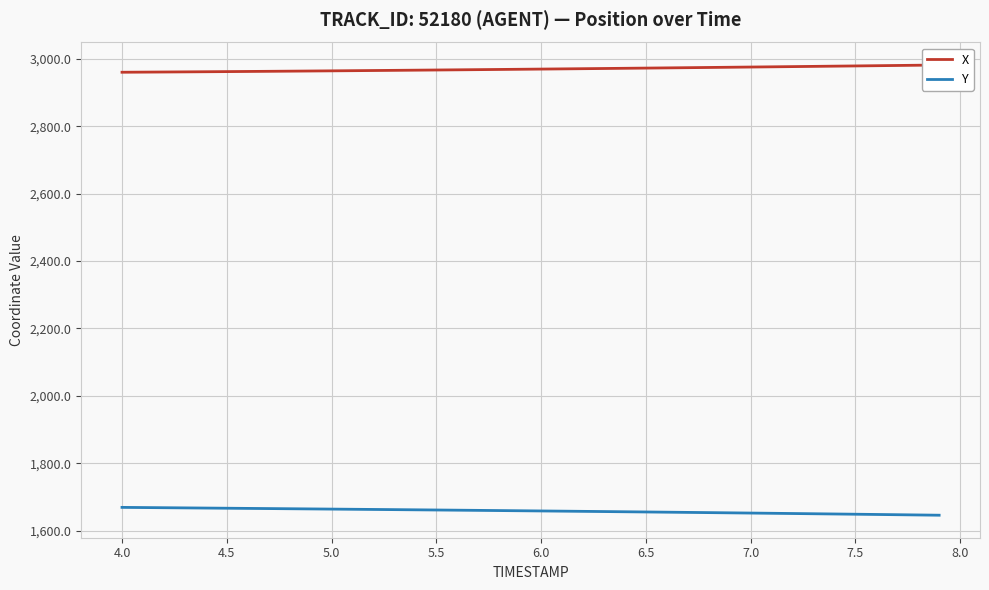

Reading right to left, extract all data points from this chart.

X: 2982.4	2981.7	2981.0	2980.3	2979.6	2978.9	2978.3	2977.6	2977.0	2976.3	2975.7	2975.1	2974.4	2973.8	2973.2	2972.6	2972.0	2971.4	2970.8	2970.3	2969.7	2969.2	2968.6	2968.1	2967.5	2967.0	2966.5	2966.0	2965.5	2965.0	2964.6	2964.1	2963.6	2963.2	2962.8	2962.4	2962.0	2961.6	2961.2	2960.9
Y: 1645.5	1646.2	1647.0	1647.7	1648.4	1649.2	1649.8	1650.5	1651.2	1651.9	1652.6	1653.2	1653.9	1654.5	1655.1	1655.8	1656.4	1657.0	1657.6	1658.2	1658.7	1659.3	1659.9	1660.4	1661.0	1661.5	1662.1	1662.6	1663.1	1663.7	1664.2	1664.7	1665.2	1665.7	1666.2	1666.8	1667.3	1667.8	1668.3	1668.8